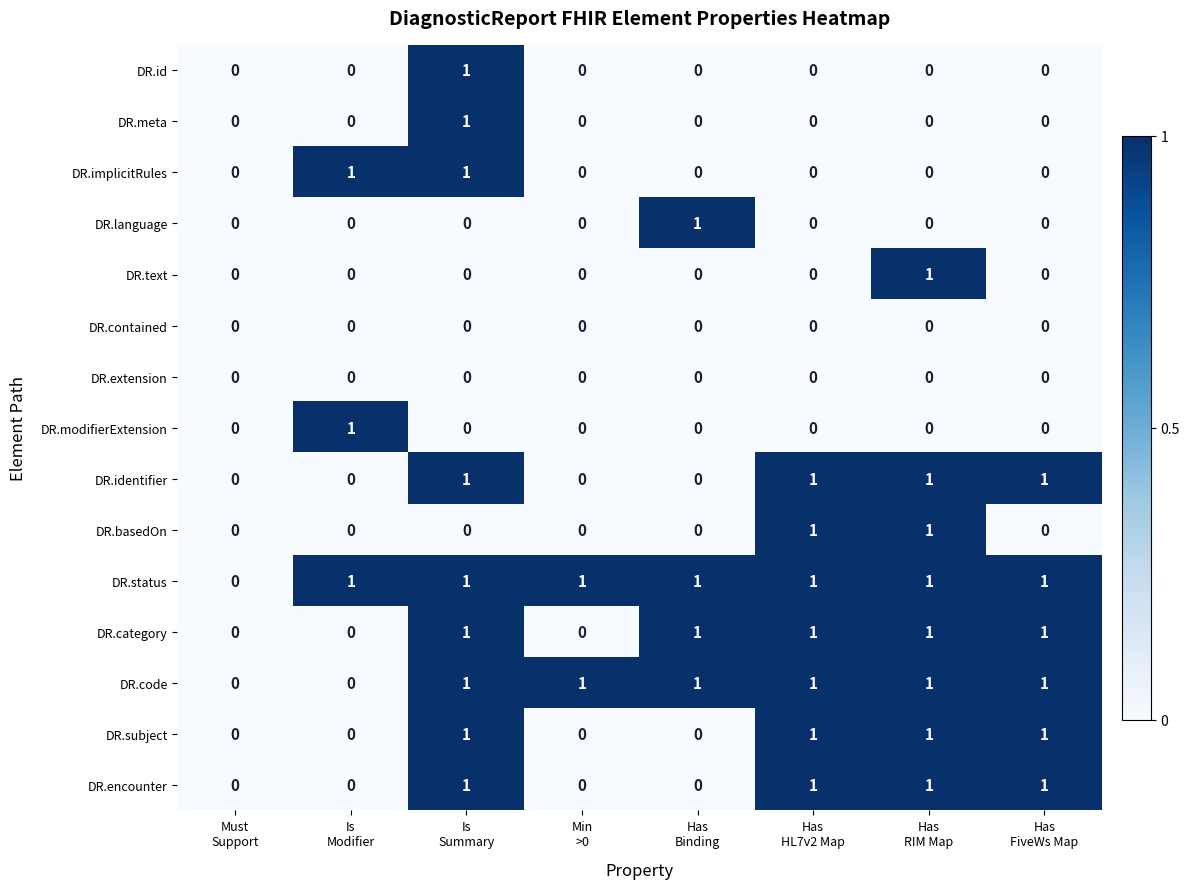

Which series has the largest total across all categories?

DR.status